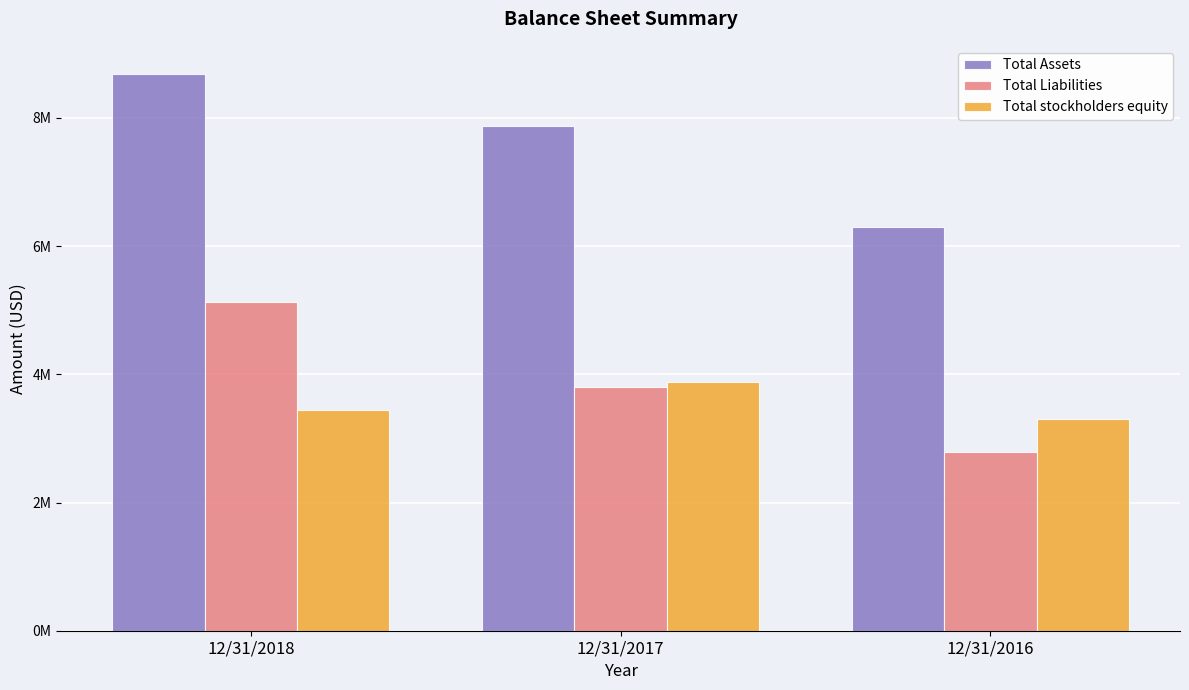

Read the Total stockholders equity value at 12/31/2016.

3307285